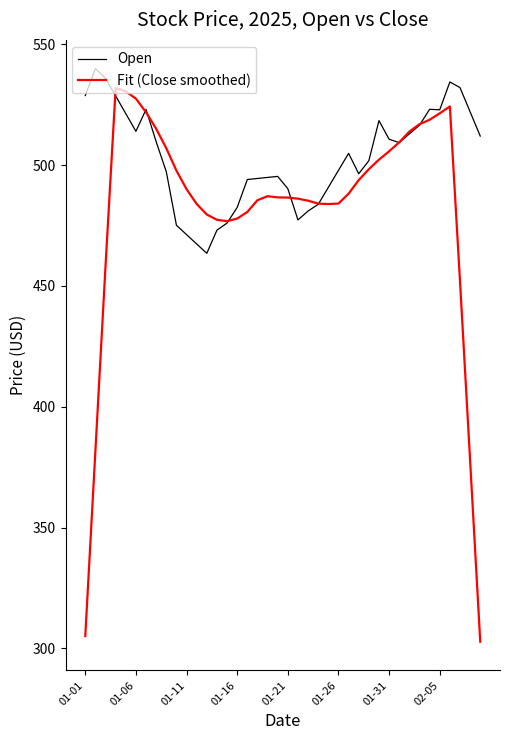

Which series has the largest total across all categories?

Open